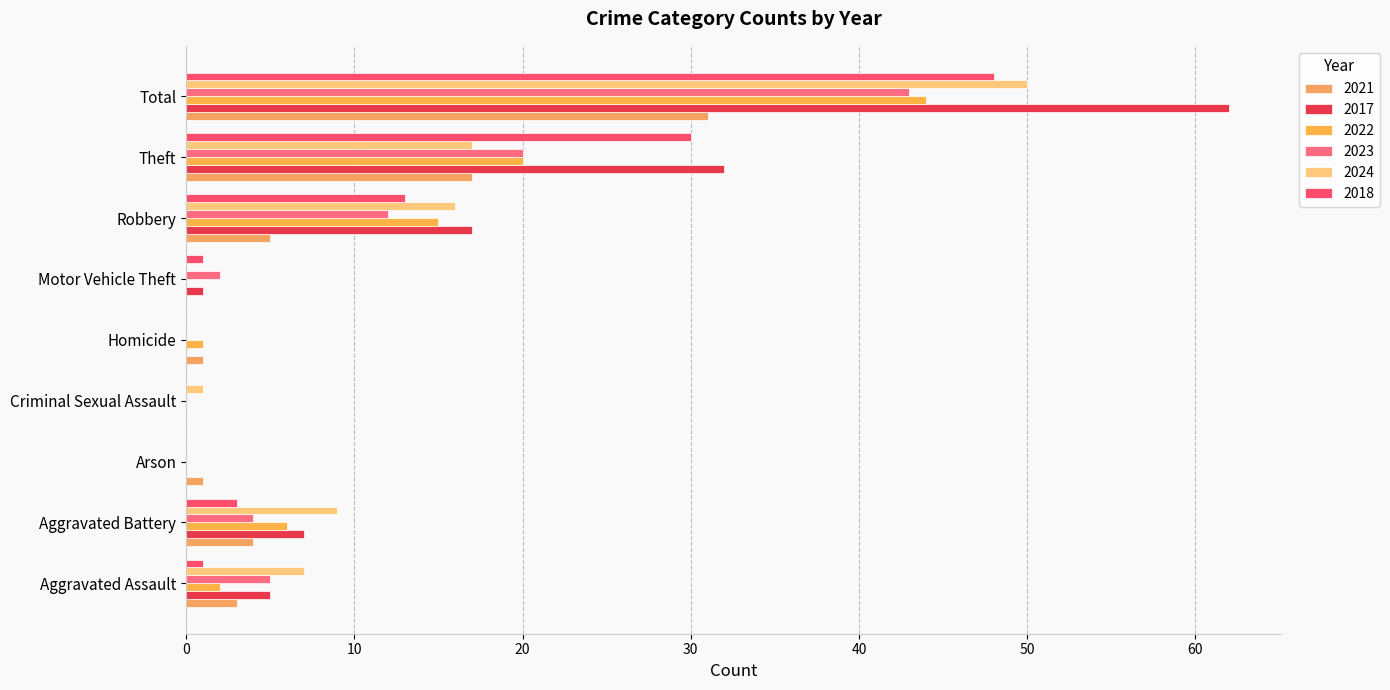

How many series are shown in this chart?

6